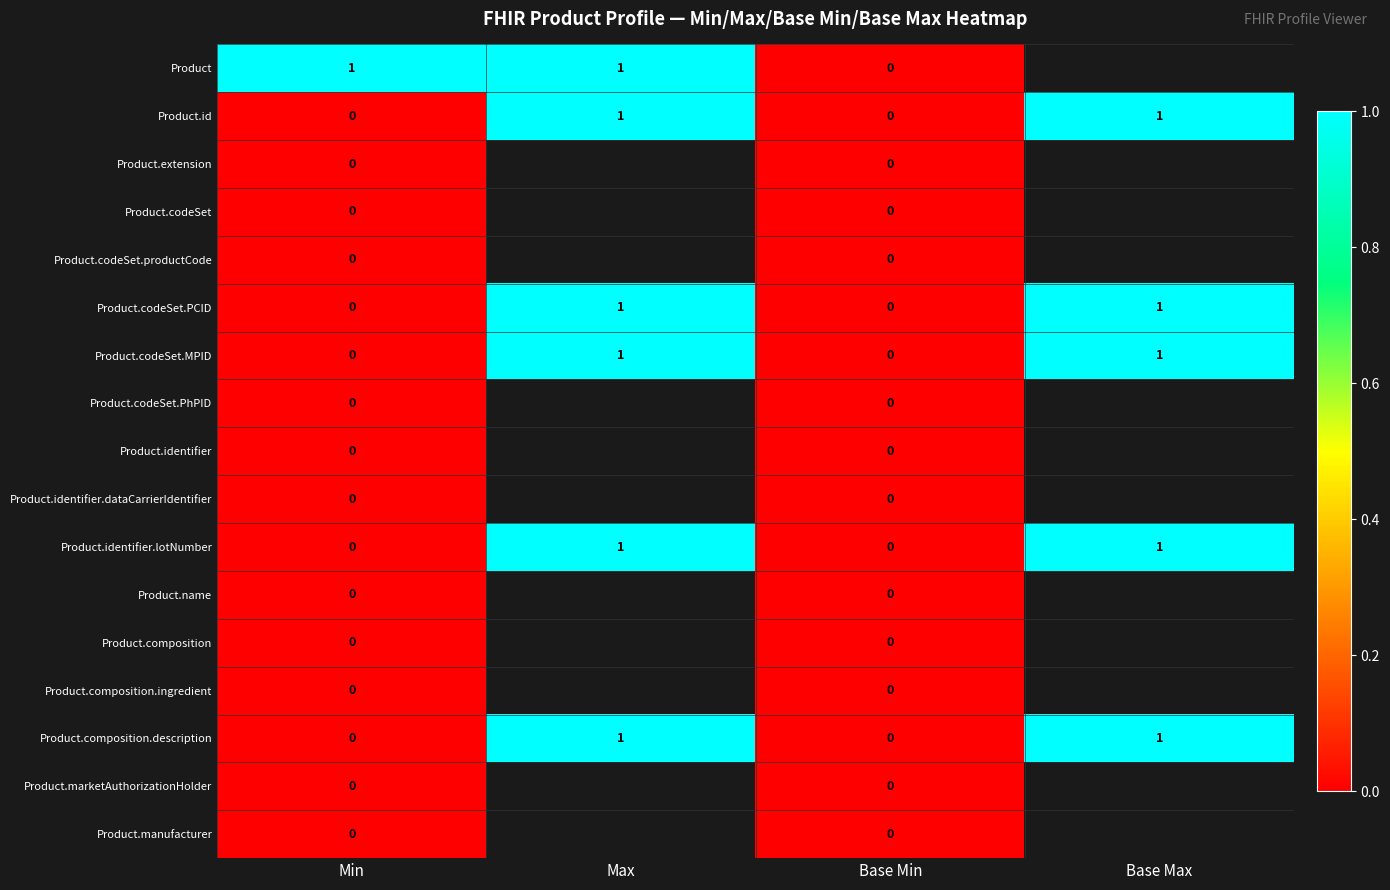

Which category has the highest value in the Product series?

Min